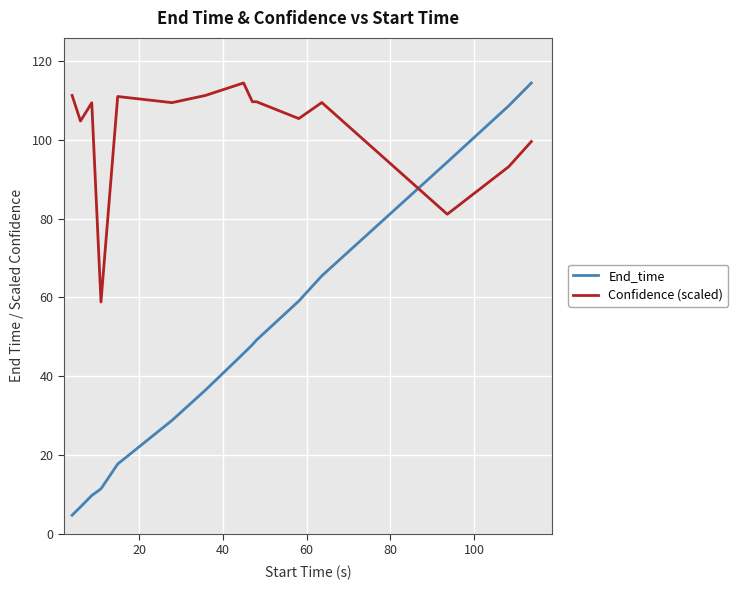

List the series in order of their overall mean, highest first.

Confidence (scaled), End_time